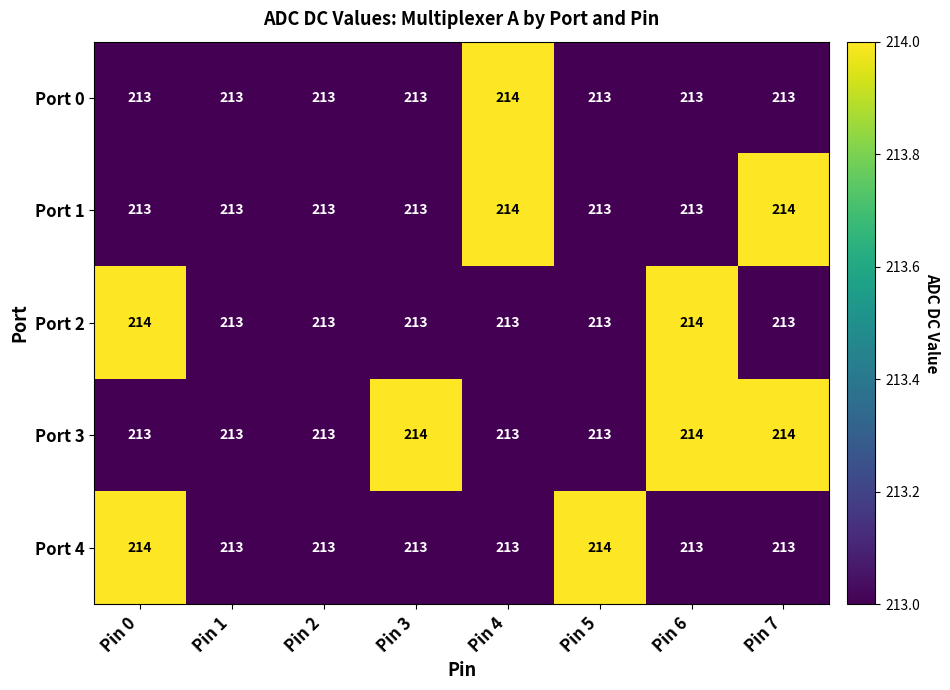

What is the lowest value of the Port 3 series?

213